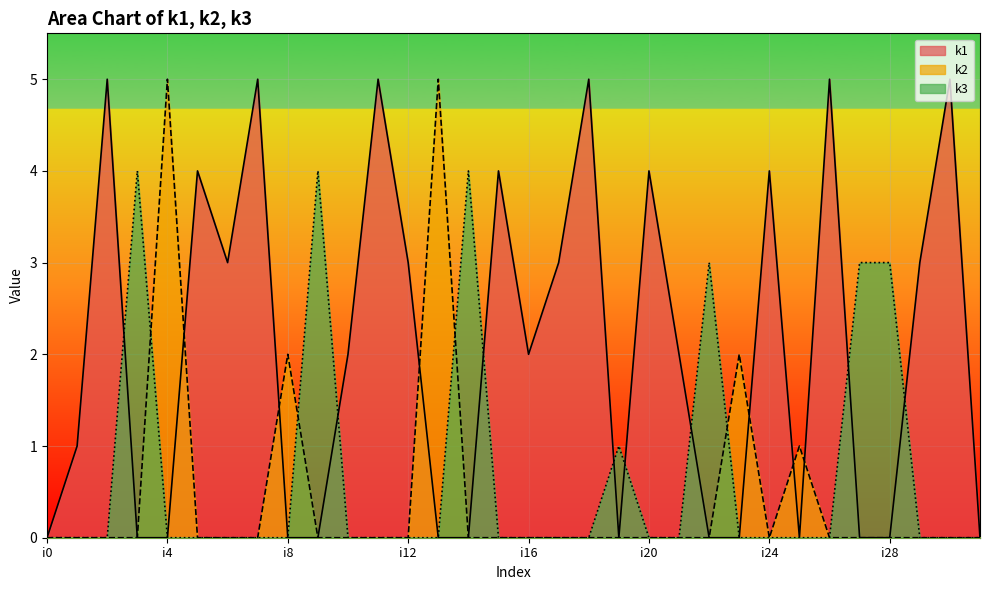

Reading right to left, what are all the values shown in this chart?

k1: i31=0	i30=5	i29=3	i28=0	i27=0	i26=5	i25=0	i24=4	i23=0	i22=0	i21=2	i20=4	i19=0	i18=5	i17=3	i16=2	i15=4	i14=0	i13=0	i12=3	i11=5	i10=2	i9=0	i8=0	i7=5	i6=3	i5=4	i4=0	i3=0	i2=5	i1=1	i0=0
k2: i31=0	i30=0	i29=0	i28=0	i27=0	i26=0	i25=1	i24=0	i23=2	i22=0	i21=0	i20=0	i19=0	i18=0	i17=0	i16=0	i15=0	i14=0	i13=5	i12=0	i11=0	i10=0	i9=0	i8=2	i7=0	i6=0	i5=0	i4=5	i3=0	i2=0	i1=0	i0=0
k3: i31=0	i30=0	i29=0	i28=3	i27=3	i26=0	i25=0	i24=0	i23=0	i22=3	i21=0	i20=0	i19=1	i18=0	i17=0	i16=0	i15=0	i14=4	i13=0	i12=0	i11=0	i10=0	i9=4	i8=0	i7=0	i6=0	i5=0	i4=0	i3=4	i2=0	i1=0	i0=0